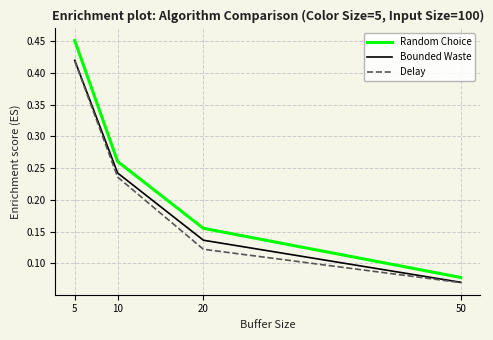

At which category is the sum across all series the highest?

5